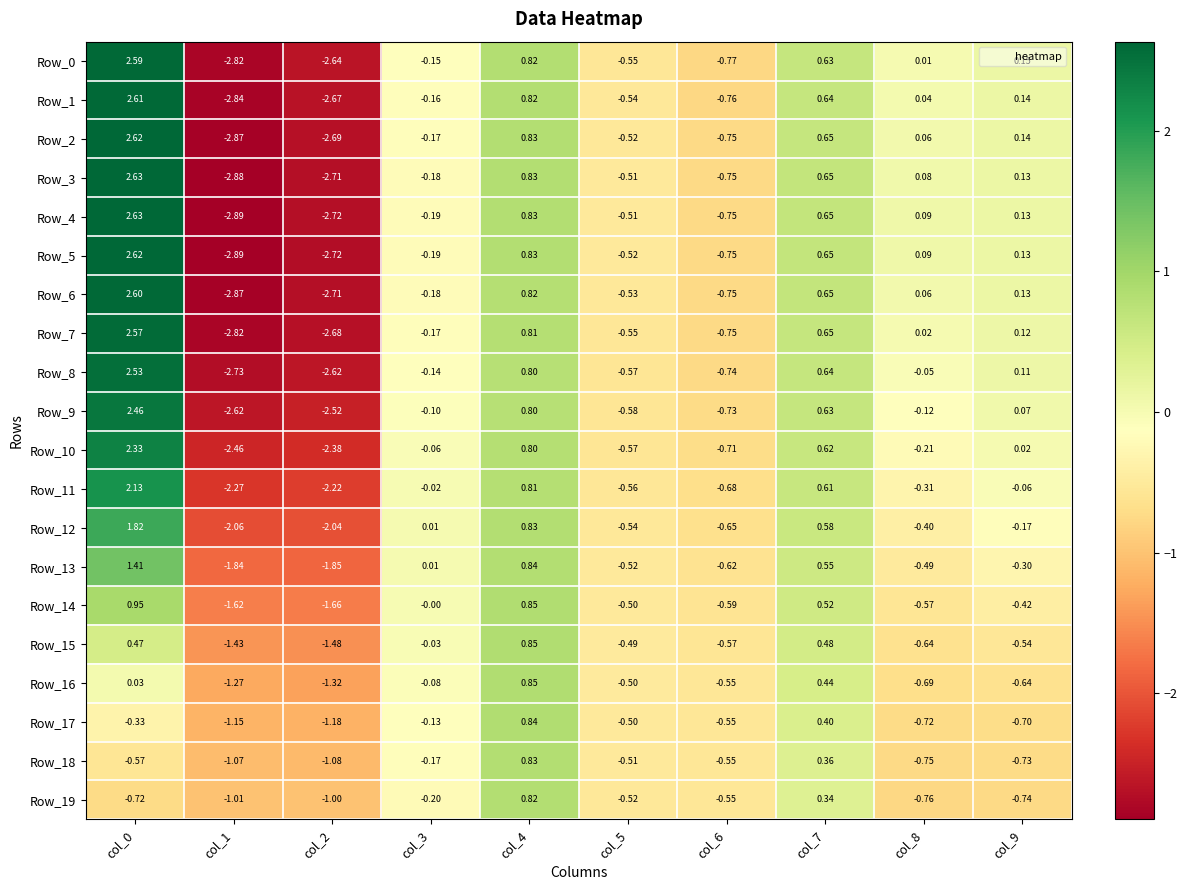

Is the value of Row_11 at col_2 greater than the value of Row_7 at col_4?

No